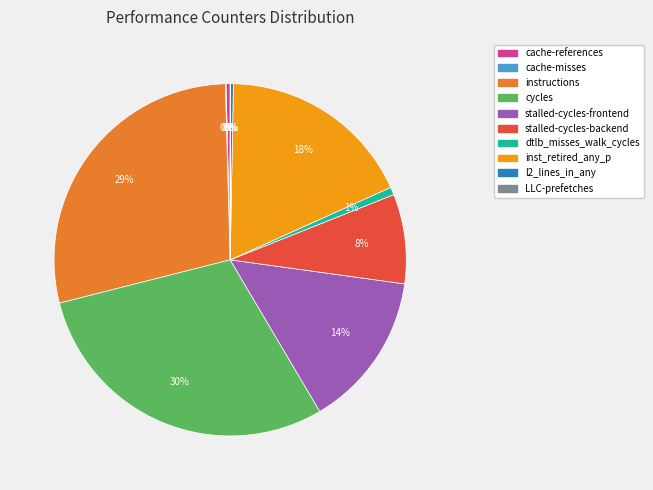

Is it true that cache-references is 0% of the pie?

True